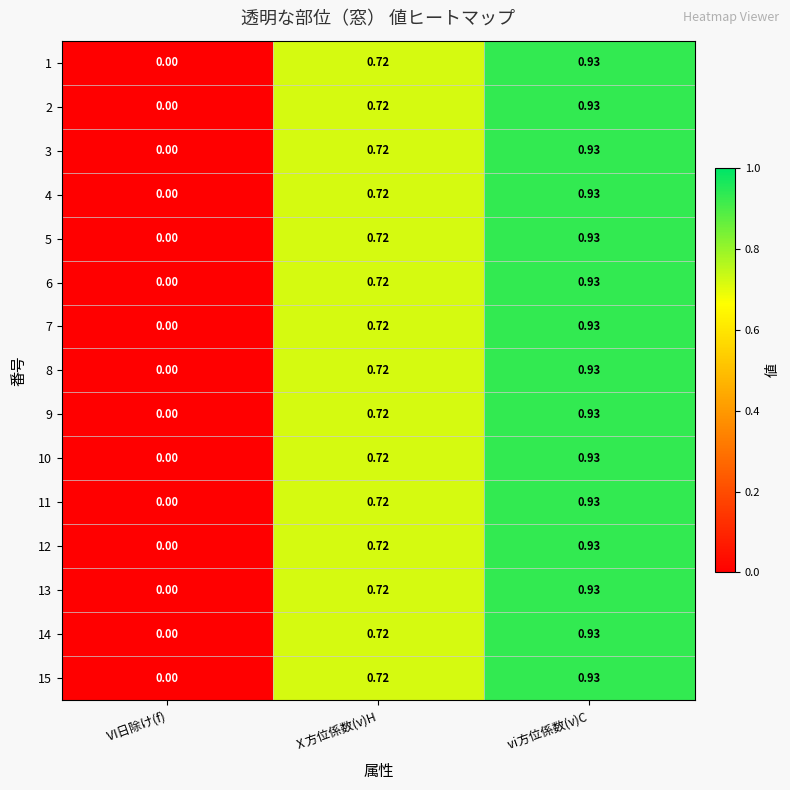

Which category has the highest value across all series?

ⅵ方位係数(ν)C